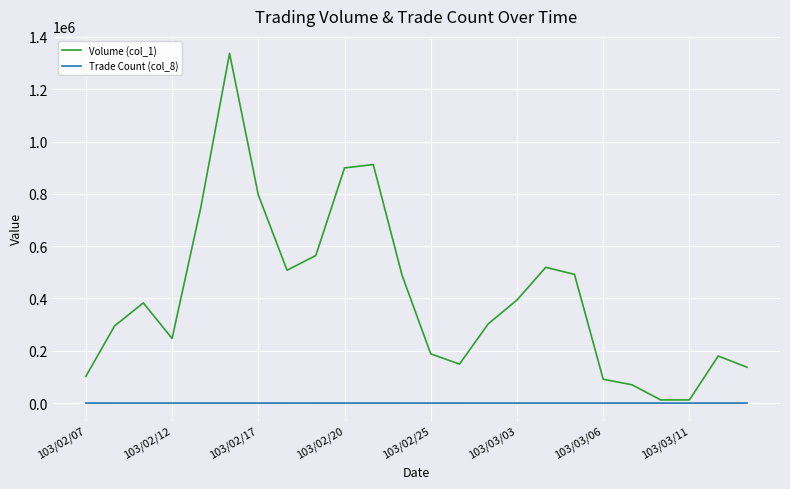

Which series has the largest total across all categories?

Volume (col_1)